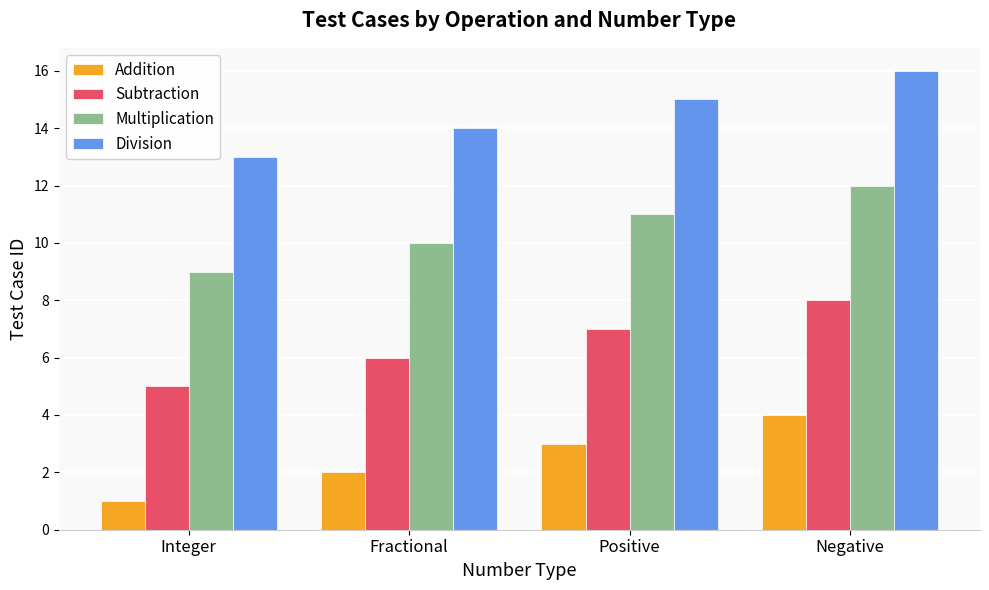

Which category has the lowest value across all series?

Integer